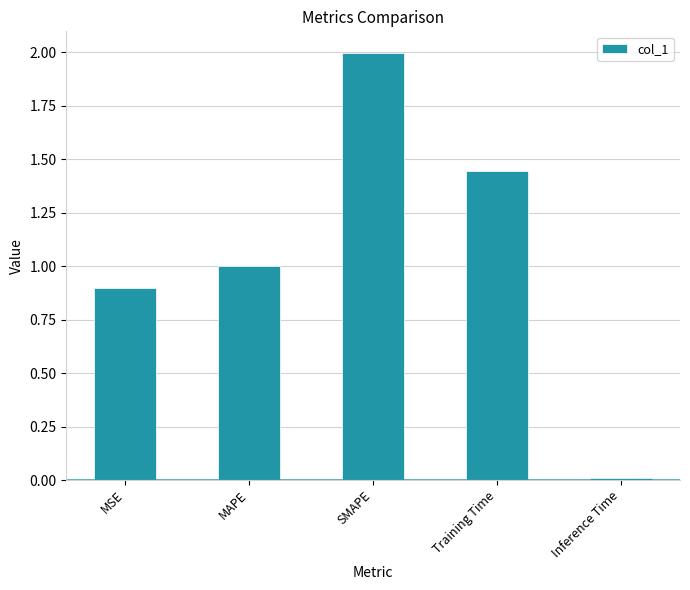

List the labels in order of value, largest first.

SMAPE, Training Time, MAPE, MSE, Inference Time